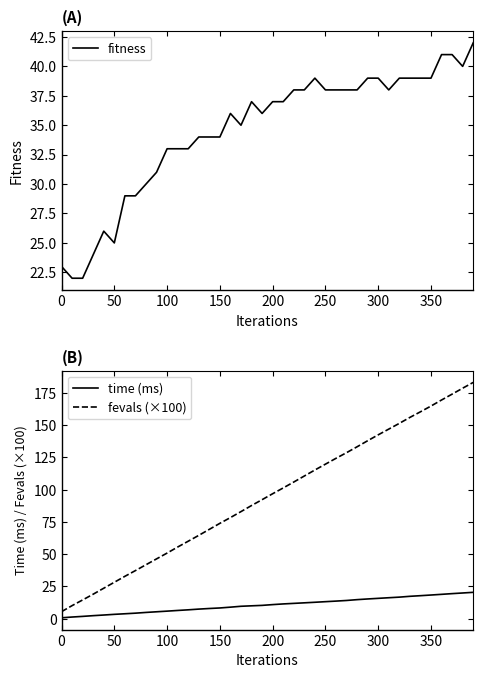

Is the value of fevals (×100) at 34 greater than the value of time (ms) at 28?

Yes